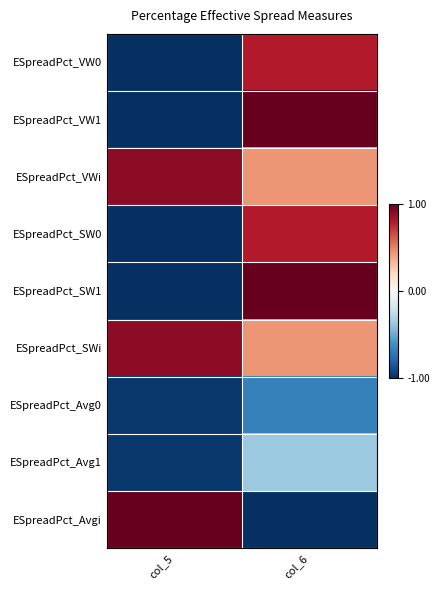

What is the smallest value displayed?

-1.0